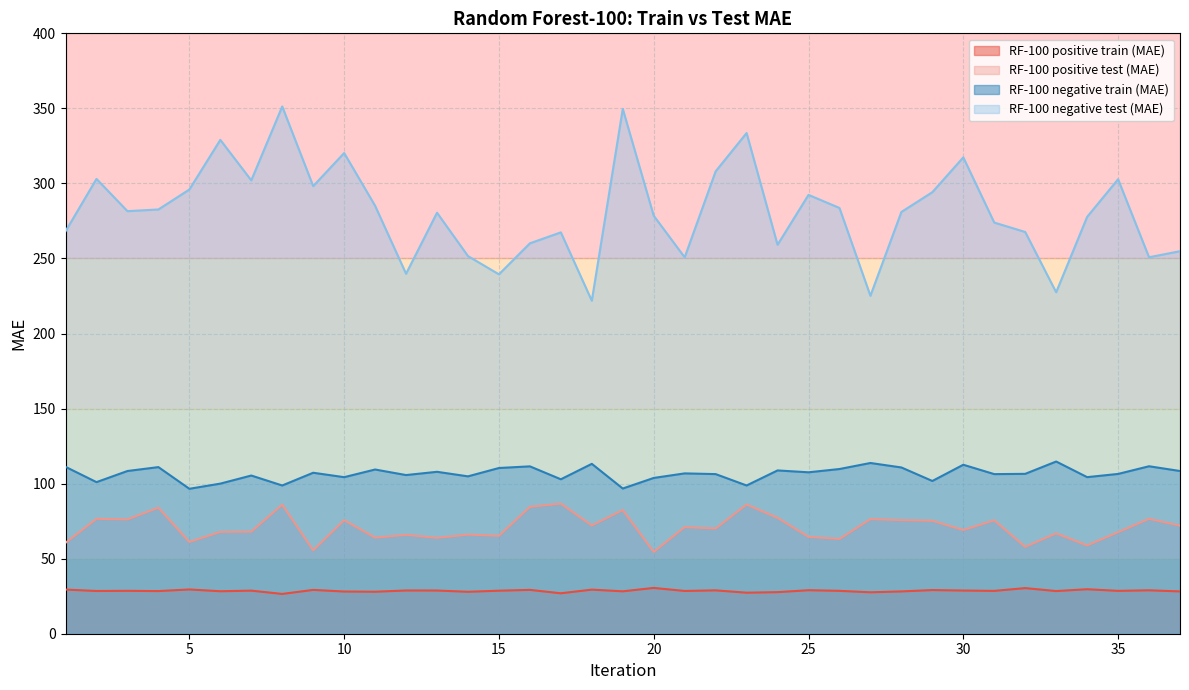

Count the number of data series in this chart.

4